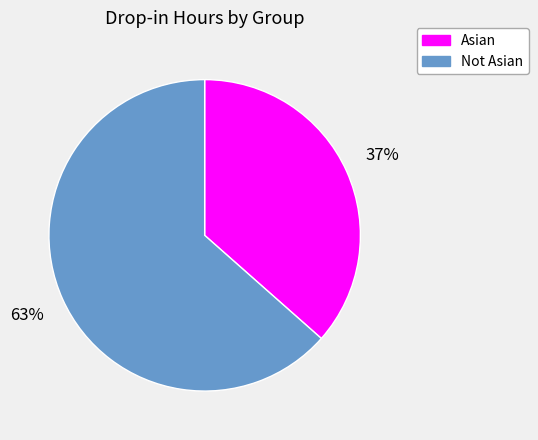

Which category accounts for the majority?

Not Asian